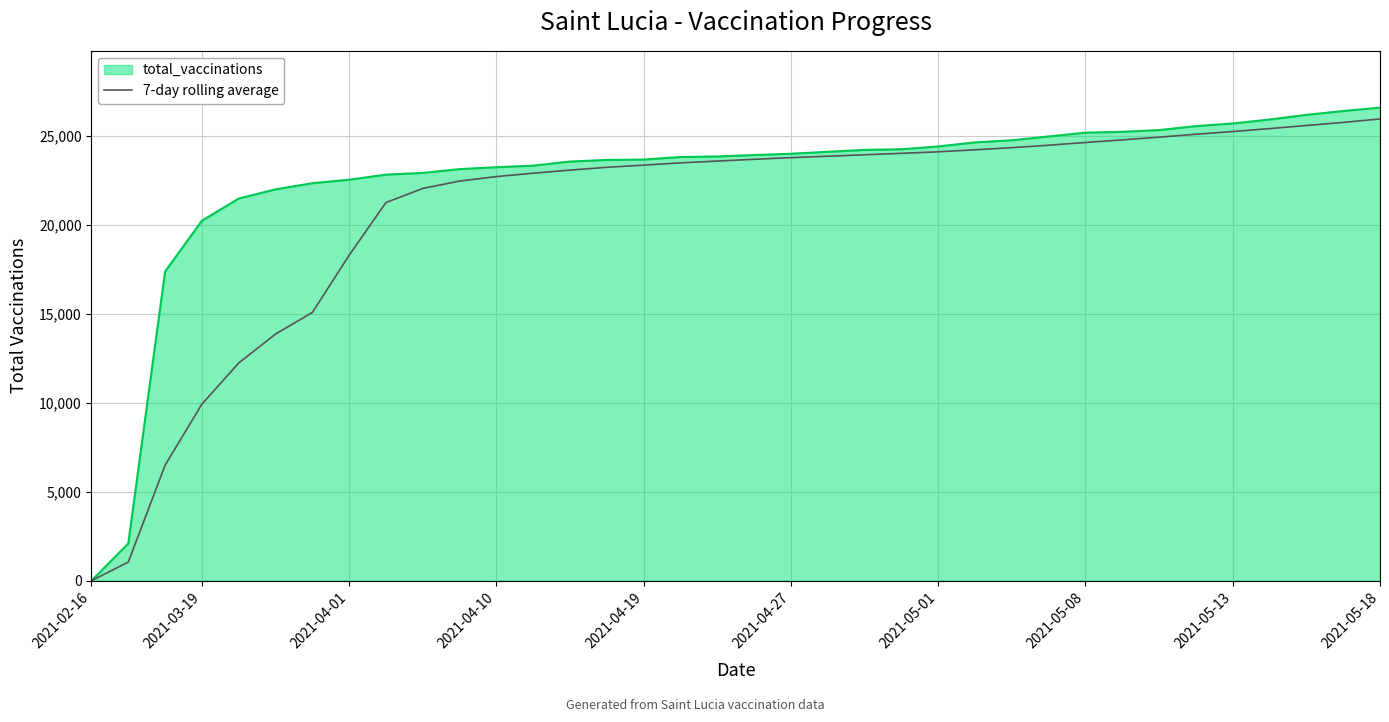

How many lines are shown in the chart?

2